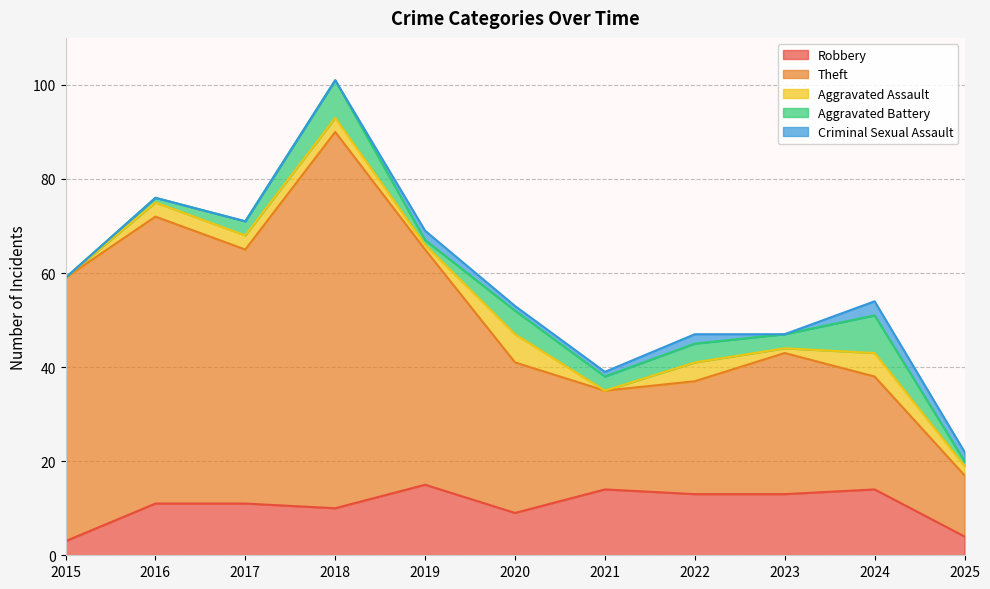

What is the sum of all Theft values?

445